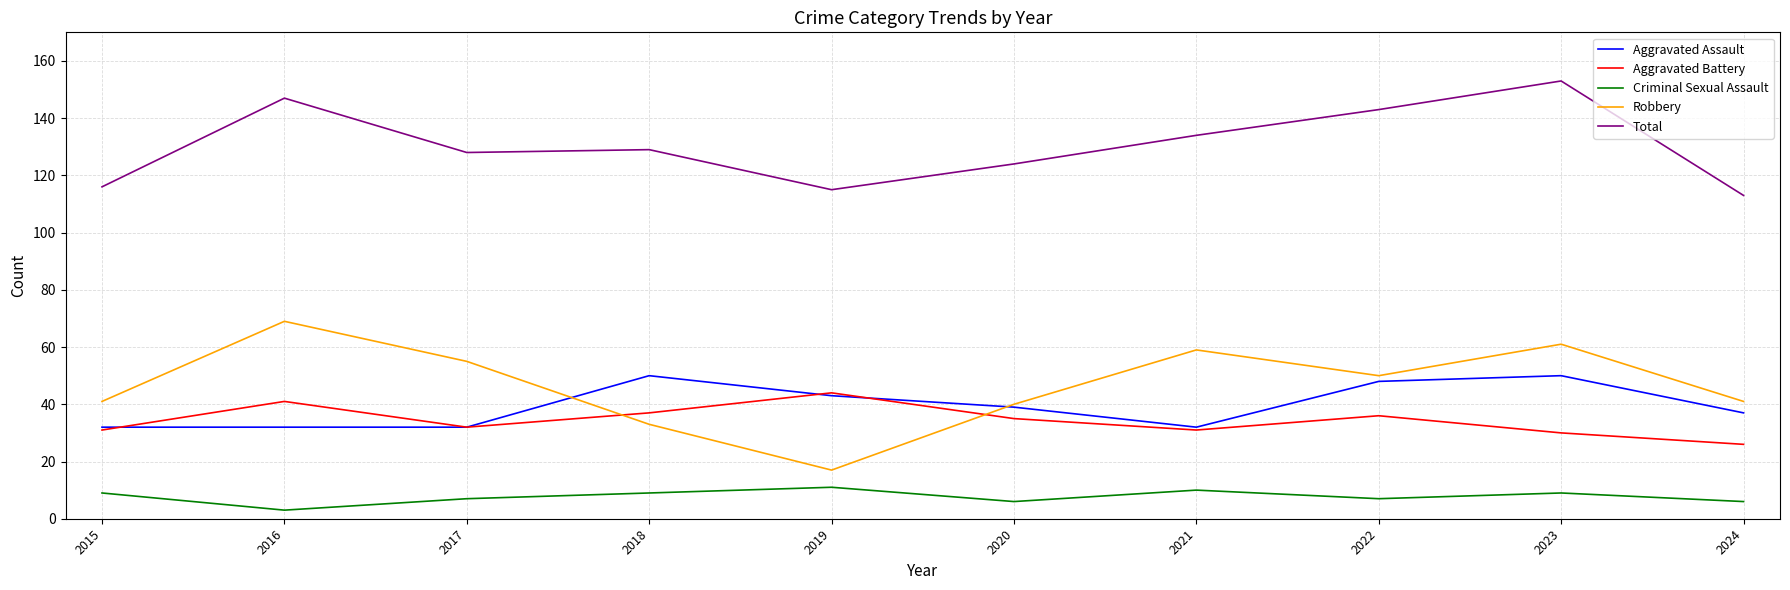

Between 2016 and 2024, which series saw the biggest shift?

Total